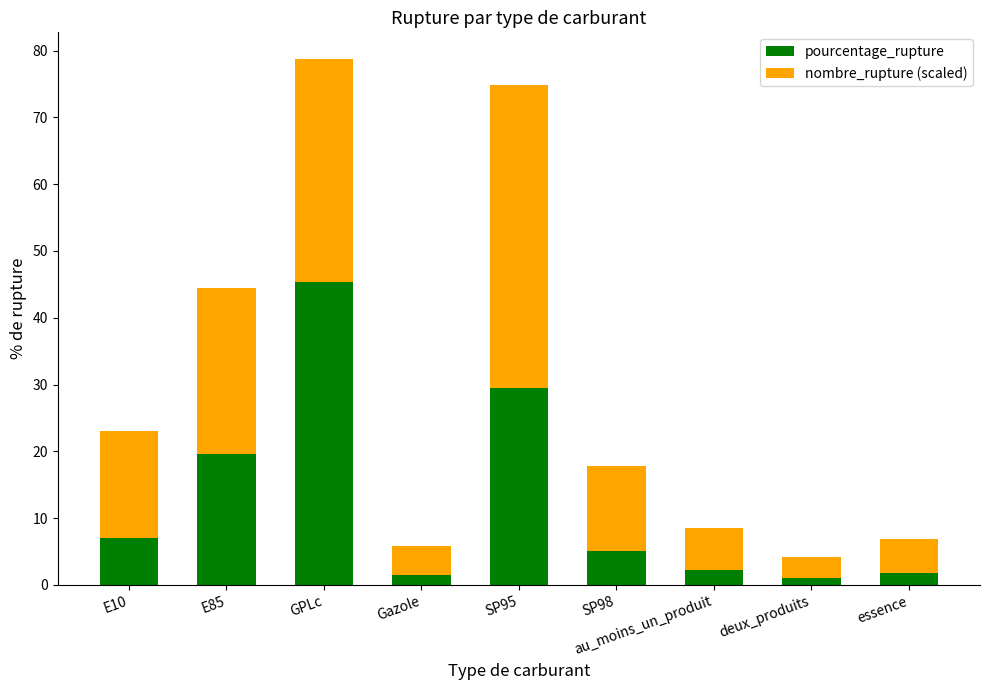

Is it true that pourcentage_rupture equals 51.0 at SP95?

False